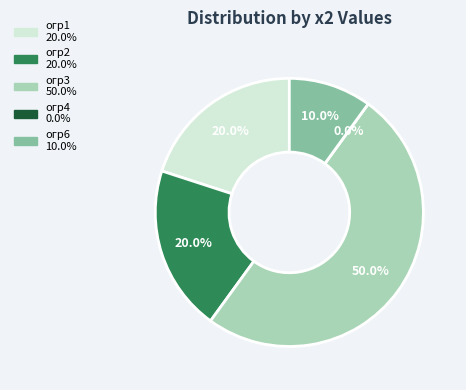

To the nearest percent, what is the combined percentage of огр6 and огр2?

30%